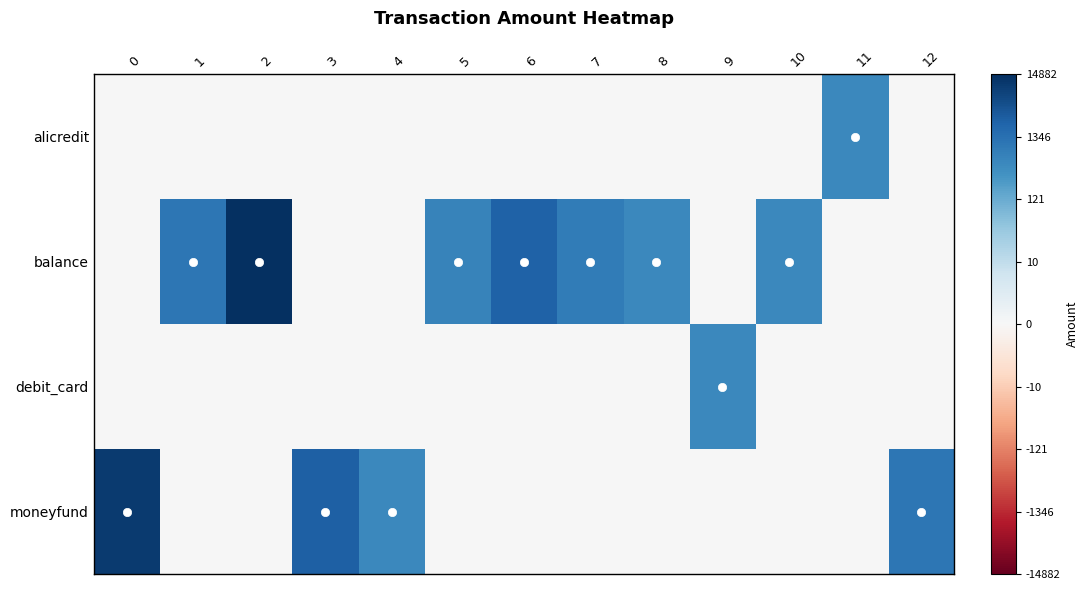

Which category has the highest value across all series?

2